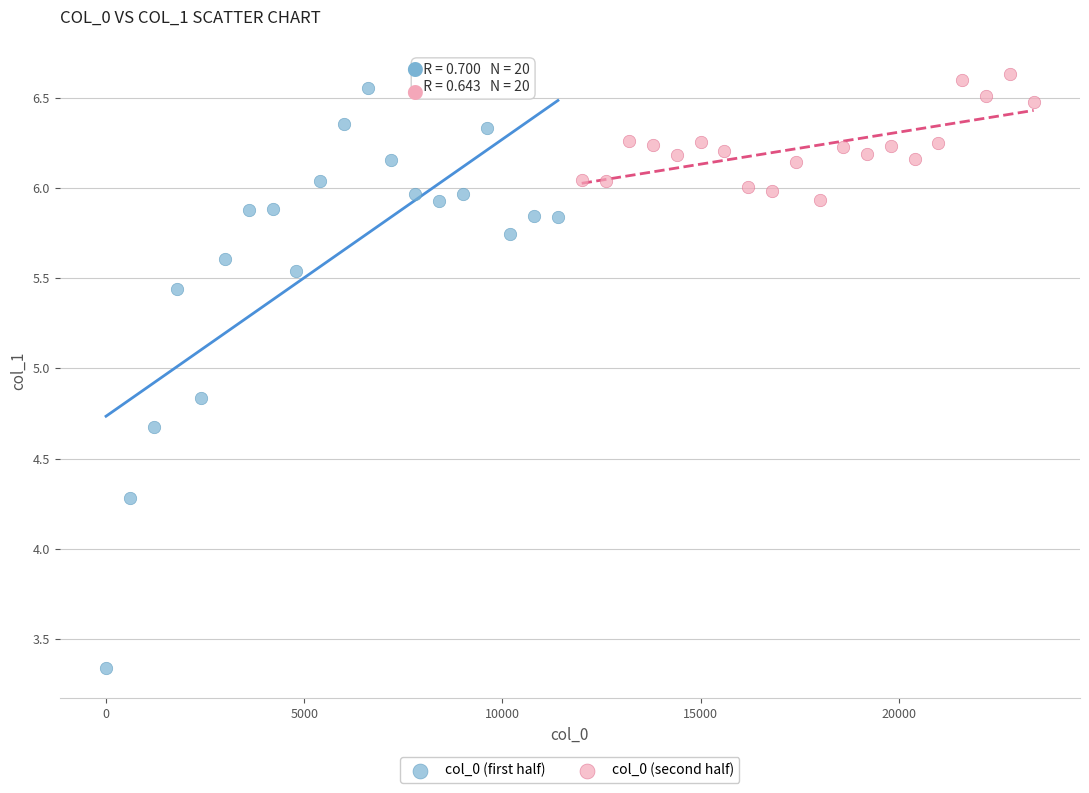

Which series contains the lowest Y value?

col_0 (first half)